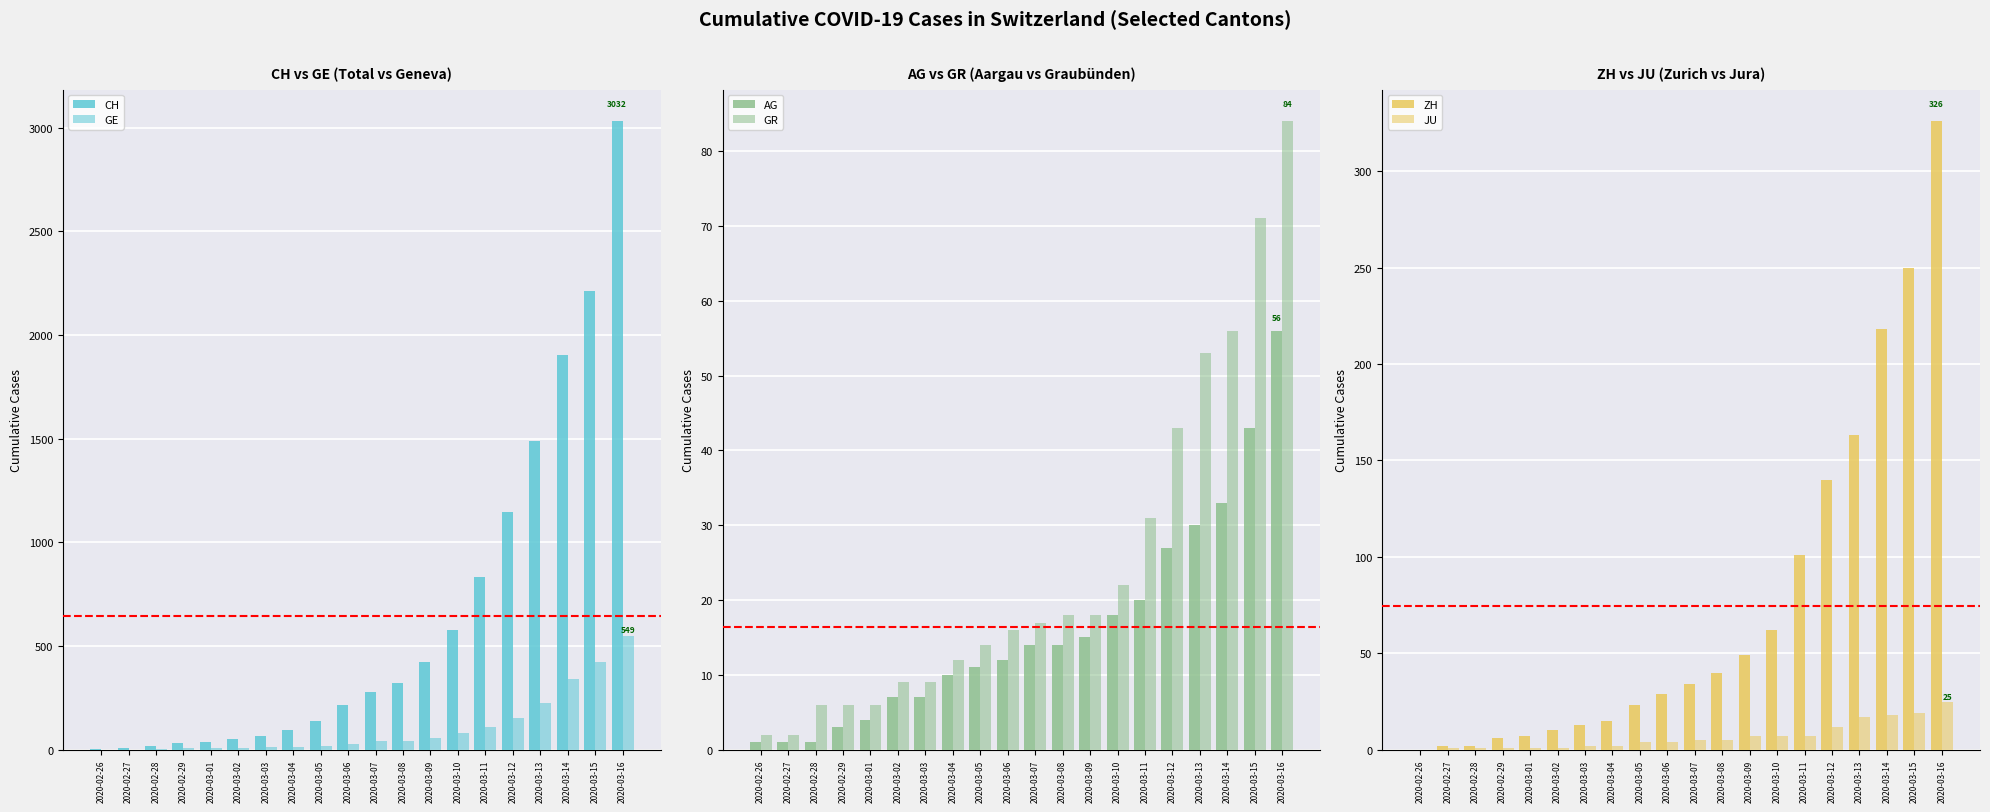

What is the highest value of the GR series?

84